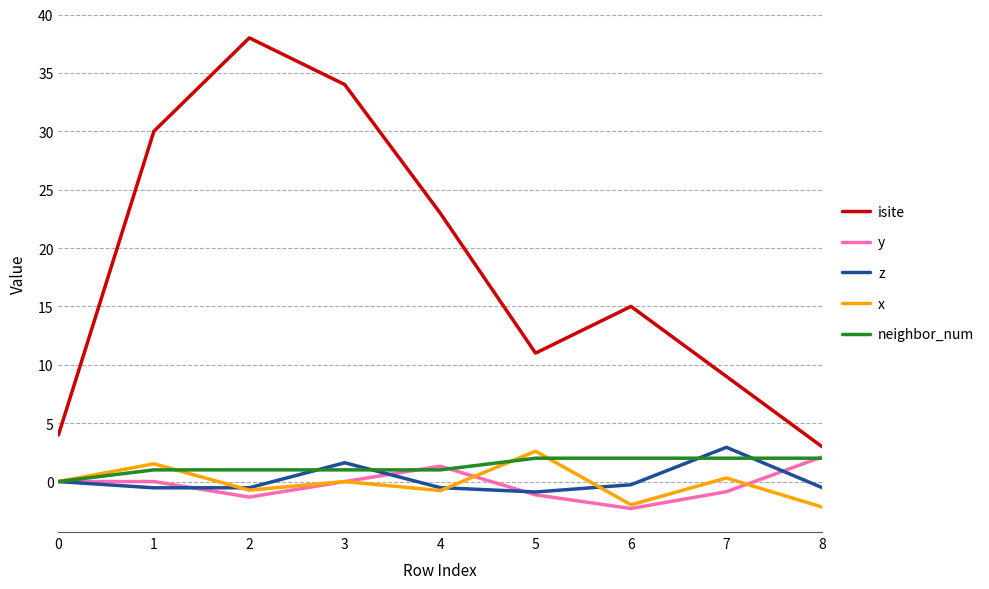

What is the spread (max minus min) of values at 0?

4.0